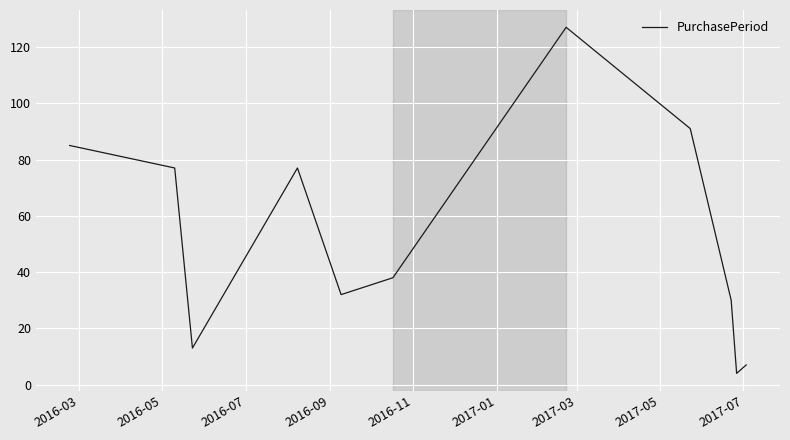

What is the maximum value shown in the chart?

127